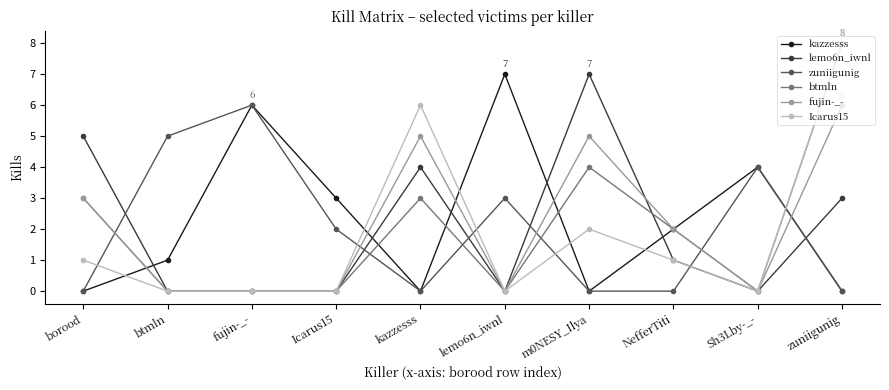

What is the label of the 3rd point from the right?

NefferTiti